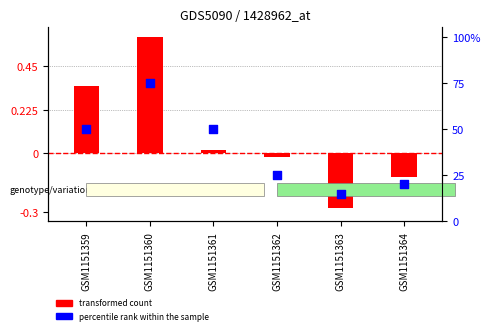

Which series has the largest total across all categories?

percentile rank within the sample